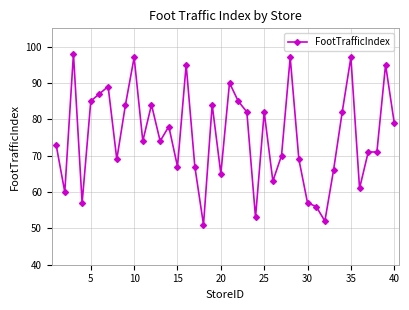

What is the value of the 28th point from the left?

97